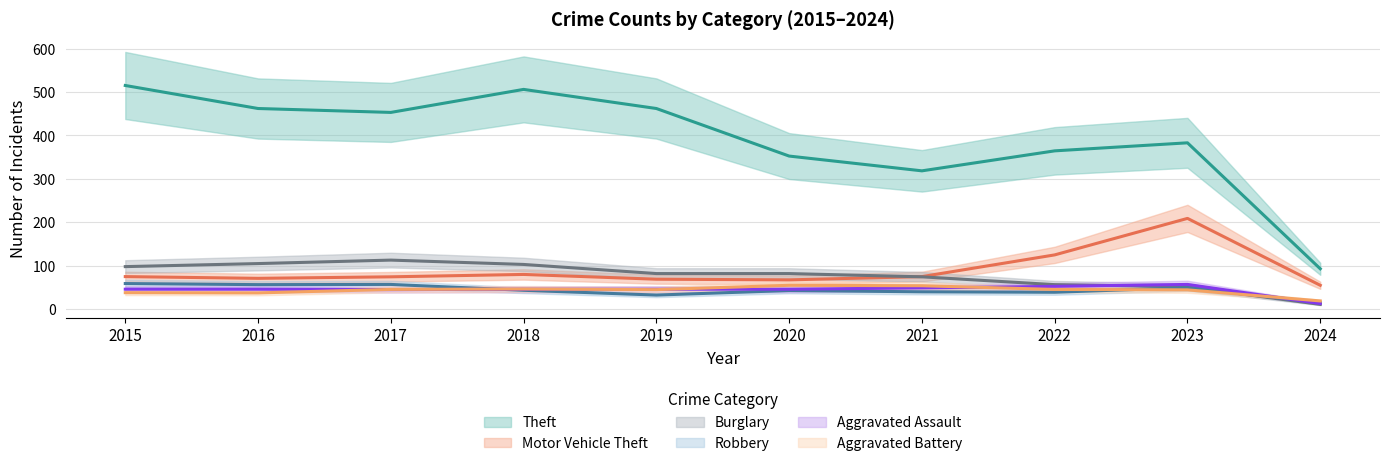

Which series has the largest total across all categories?

Theft